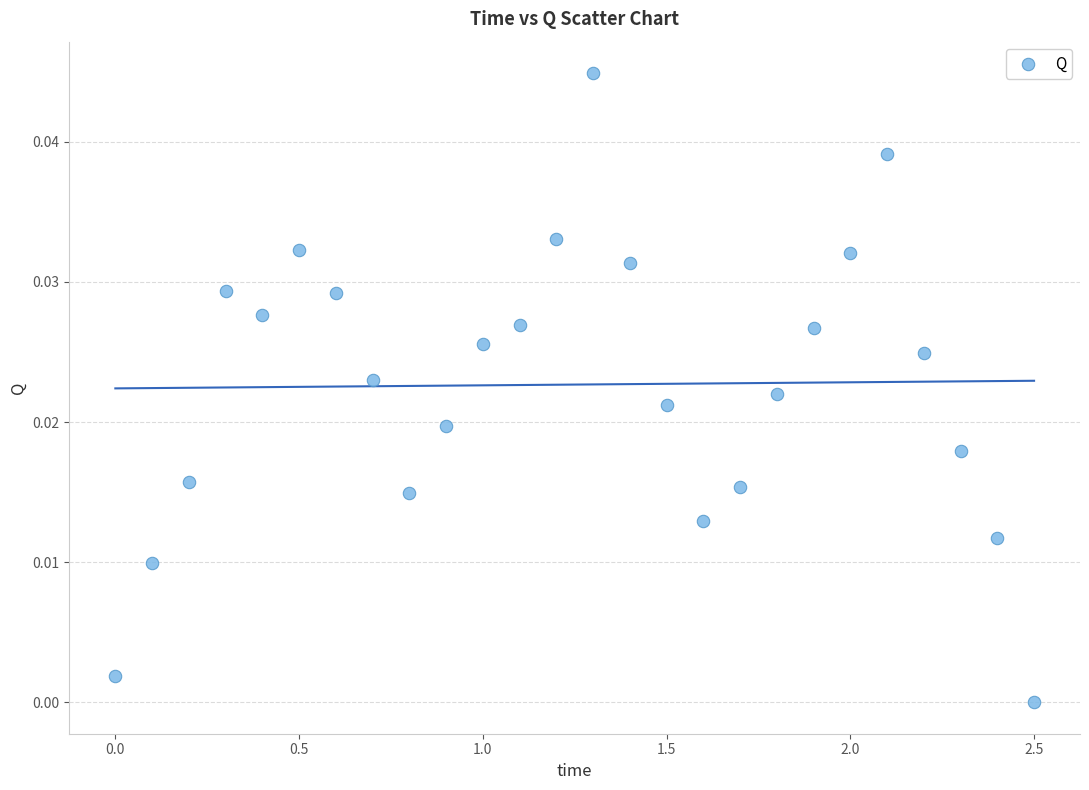

What is the range of X values (max minus min)?

2.5